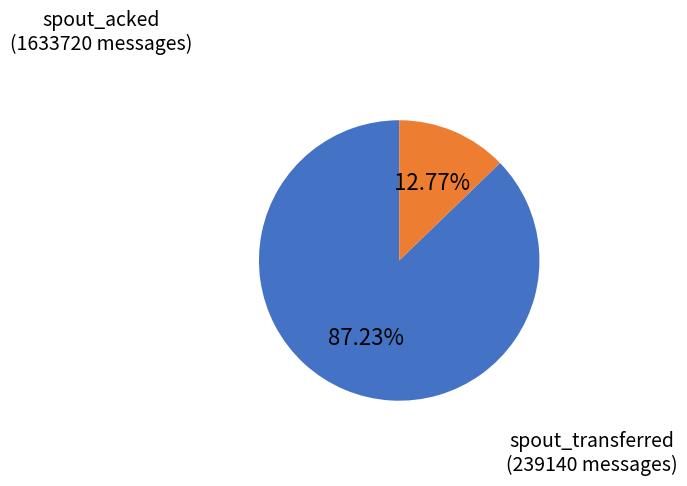

Is there a majority slice in this chart?

Yes